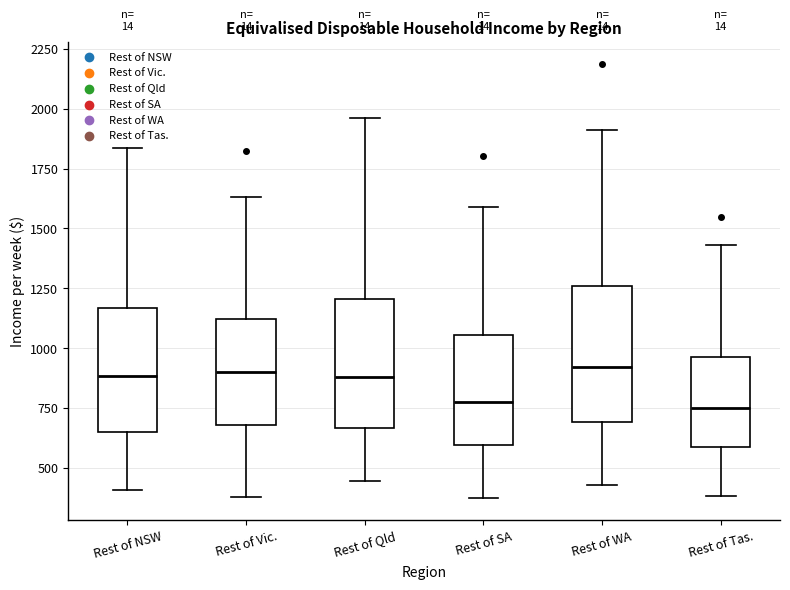

Reading left to right, transcribe this box plot: for each box, give where its median line is, the range the box spans, and where its two whiskers end, as read against the y-axis. The values are not printed on the chart, so give them approximately, as read against the axis.

Rest of NSW: median 900, box 650 to 1150, whiskers 400 to 1850
Rest of Vic.: median 900, box 700 to 1100, whiskers 400 to 1650
Rest of Qld: median 900, box 650 to 1200, whiskers 450 to 1950
Rest of SA: median 800, box 600 to 1050, whiskers 350 to 1600
Rest of WA: median 900, box 700 to 1250, whiskers 450 to 1900
Rest of Tas.: median 750, box 600 to 950, whiskers 400 to 1450